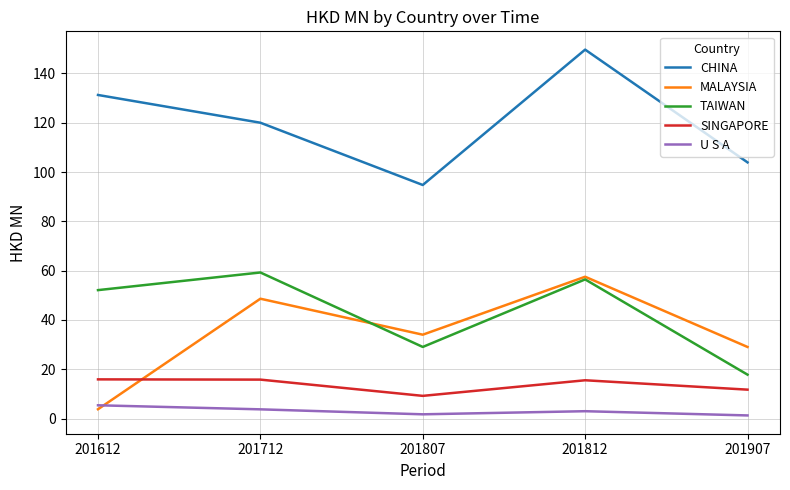

Rank the series by their maximum value, from highest to lowest.

CHINA, TAIWAN, MALAYSIA, SINGAPORE, U S A